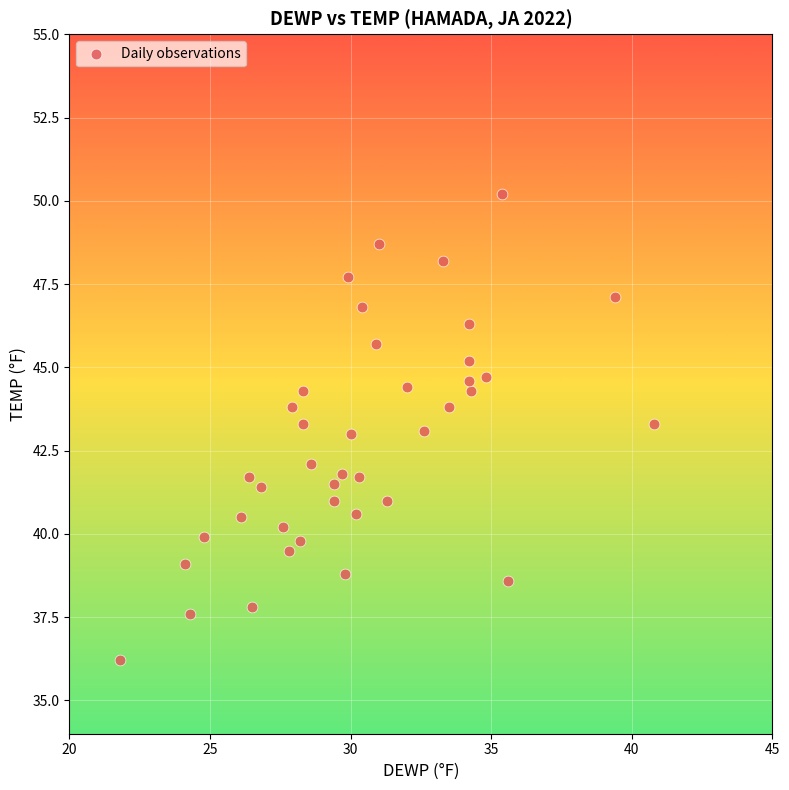

What is the range of X values (max minus min)?

19.0